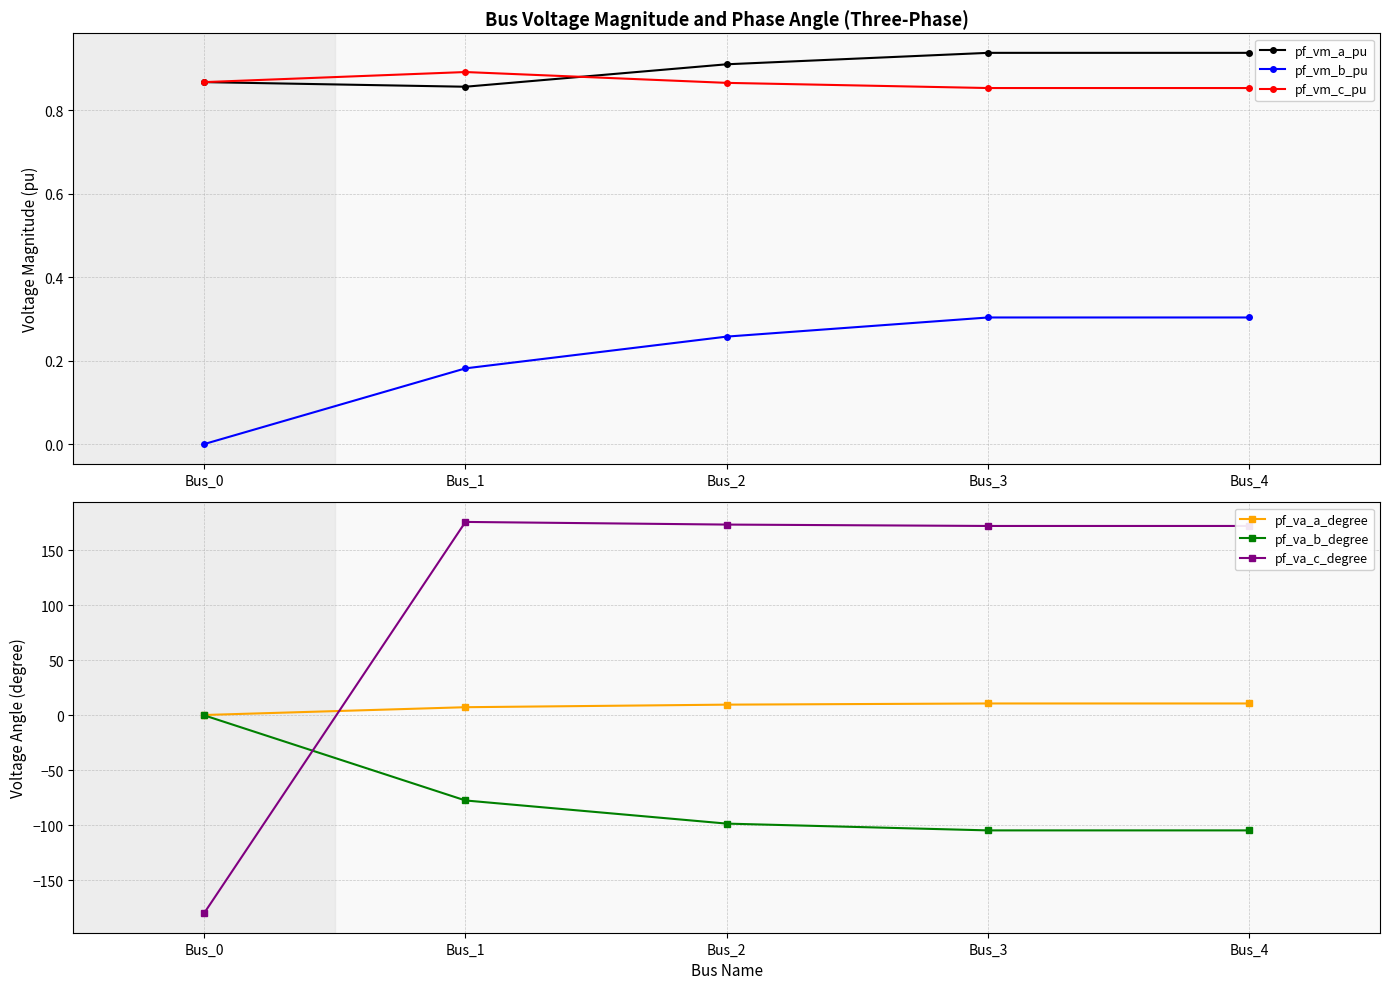

True or false: pf_vm_b_pu has a value of 0.5 at Bus_3.

False